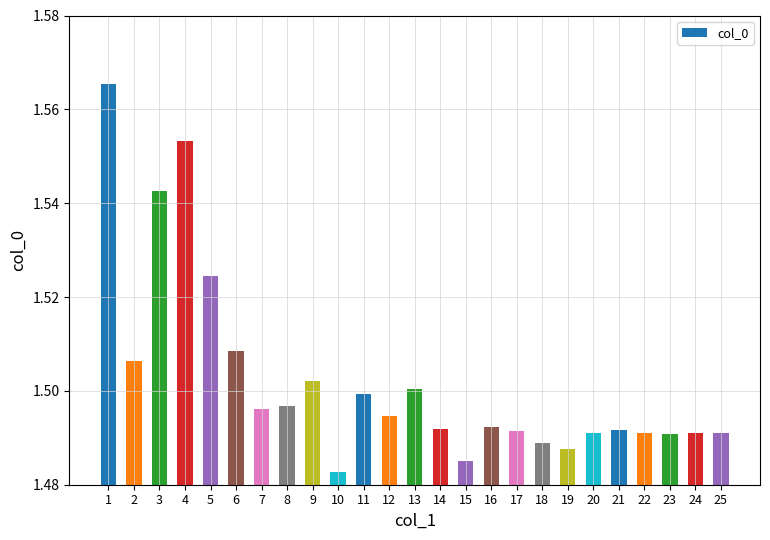

What is the sum of all values?

37.6